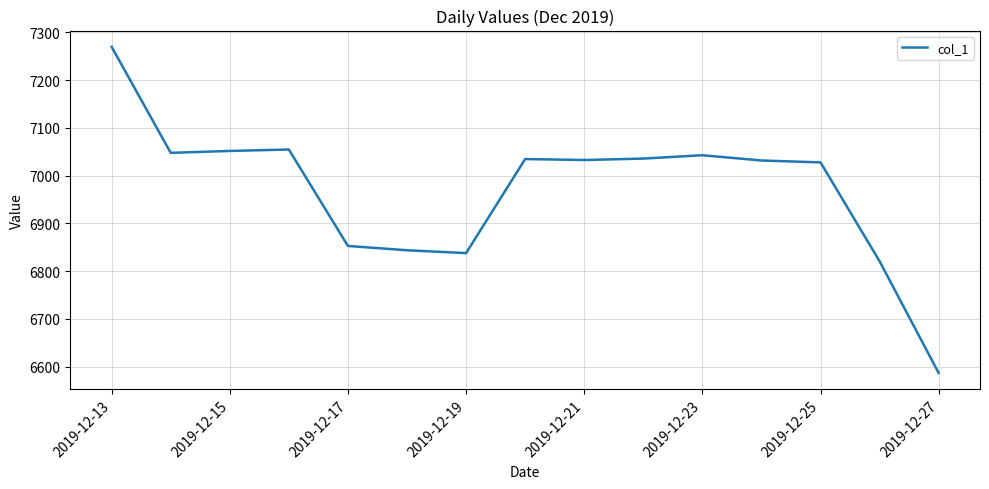

Count the number of categories in the chart.

15